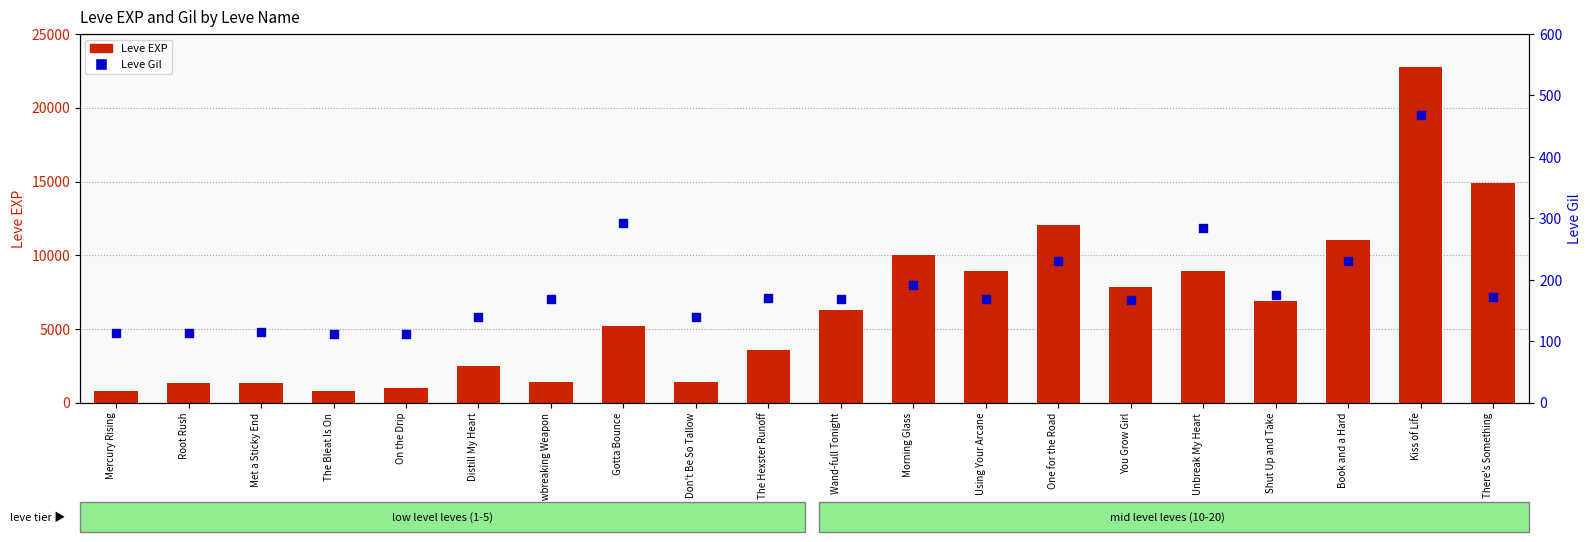

At which category is the sum across all series the highest?

Kiss of Life